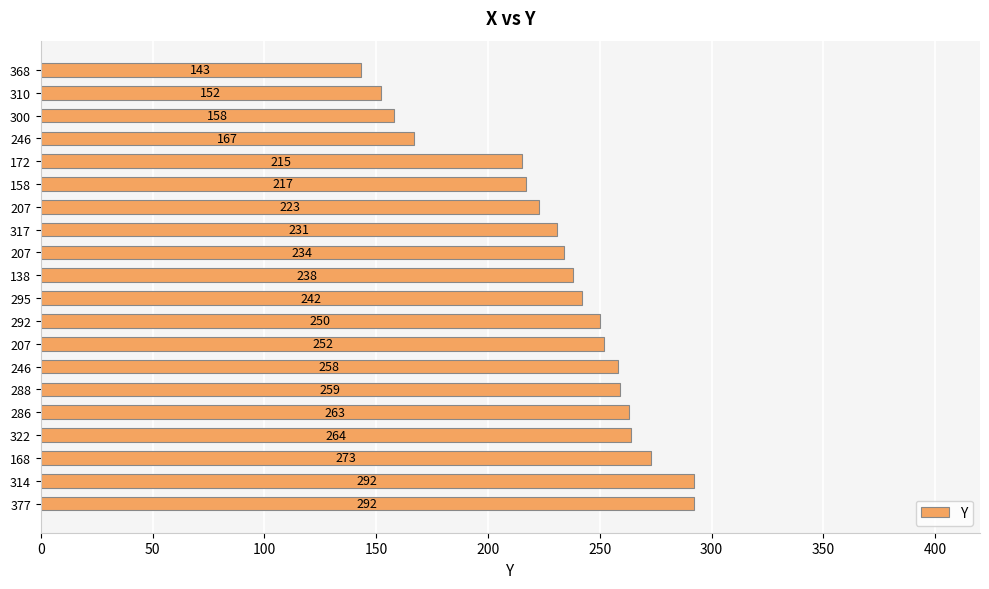

How many series are shown in this chart?

1